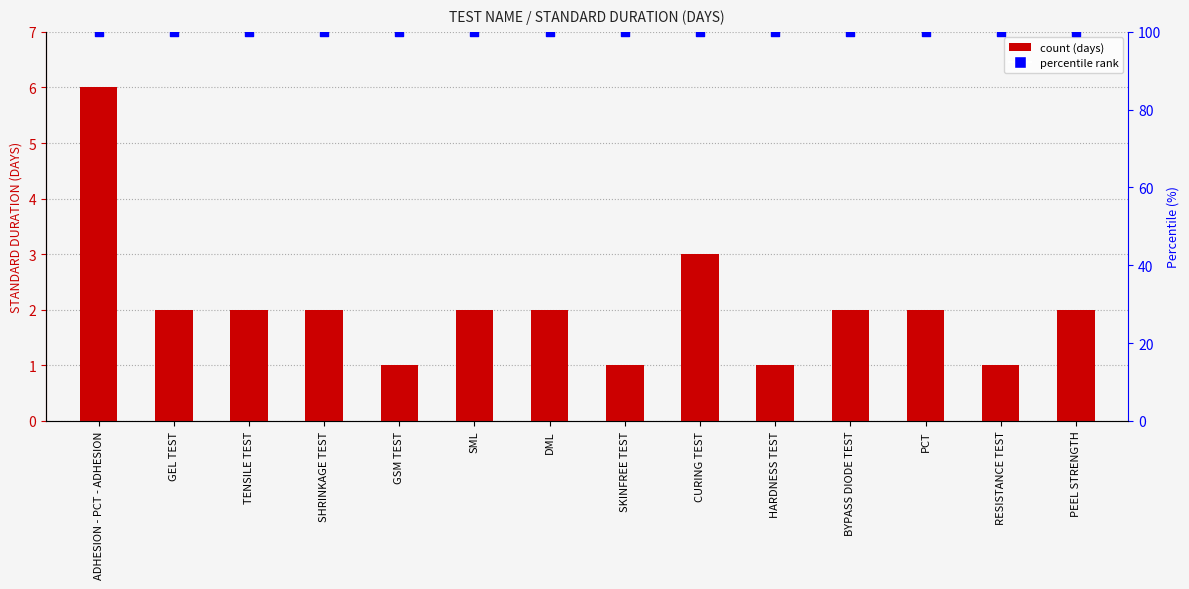

Which series reaches the minimum Y coordinate?

STANDARD DURATION (DAYS)